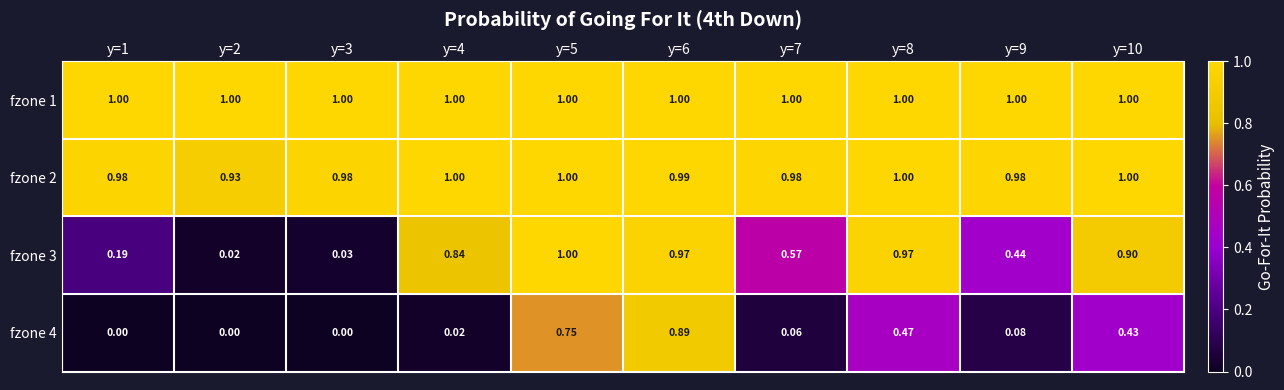

Between y=7 and y=10, which series saw the biggest shift?

fzone 4